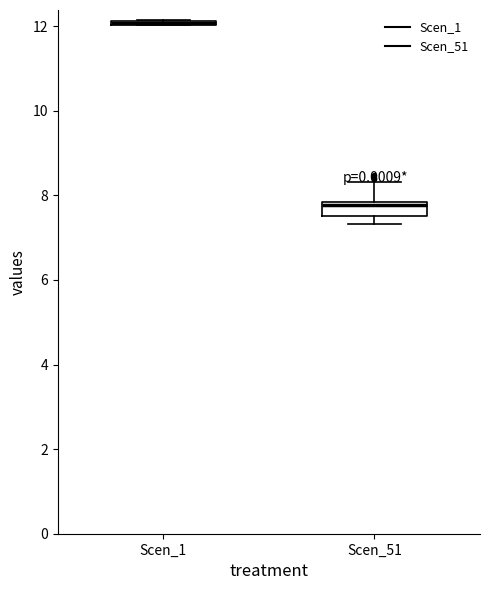

Reading left to right, read every box against the y-axis: the position of its median line, the range the box covers, and the ends of its whiskers. The values are not printed on the chart, so give them approximately, as read against the axis.

Scen_1: box collapsed to a line at 12.0, whiskers 12.0 to 12.2
Scen_51: median 7.8 (just below the box's upper edge), box 7.6 to 7.8, whiskers 7.4 to 8.4